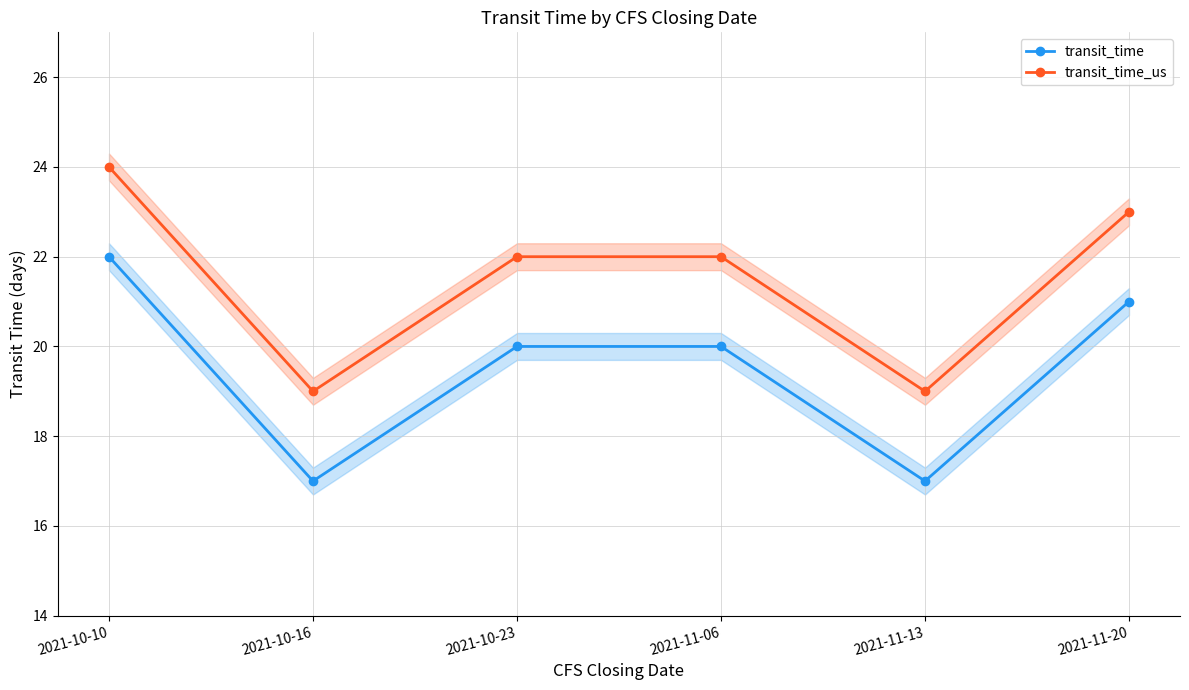

How many interior local valleys does the transit_time series have?

2